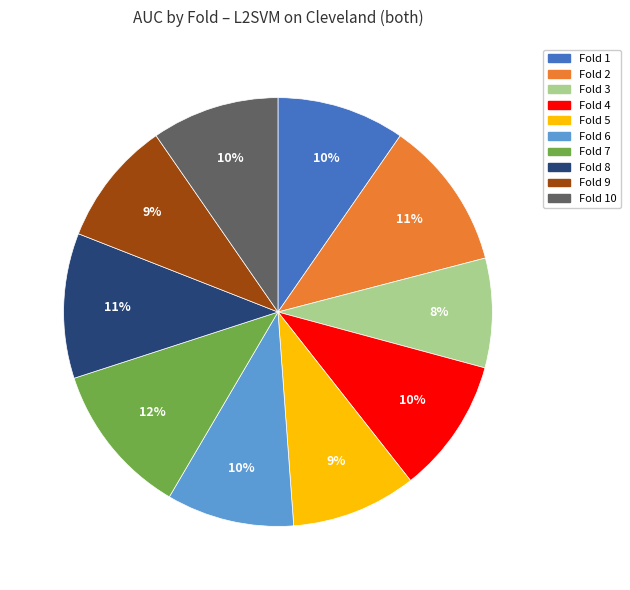

Is there a majority slice in this chart?

No